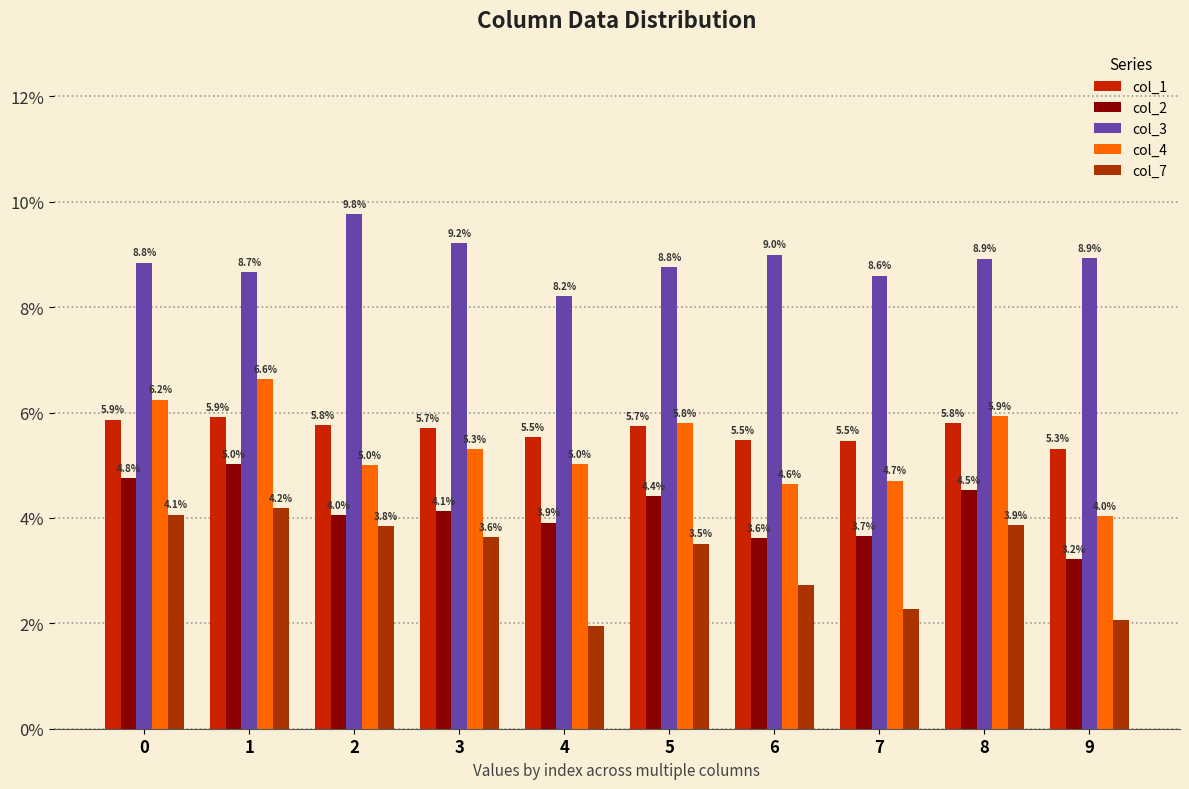

Is it true that col_7 equals 0.0 at 9?

False